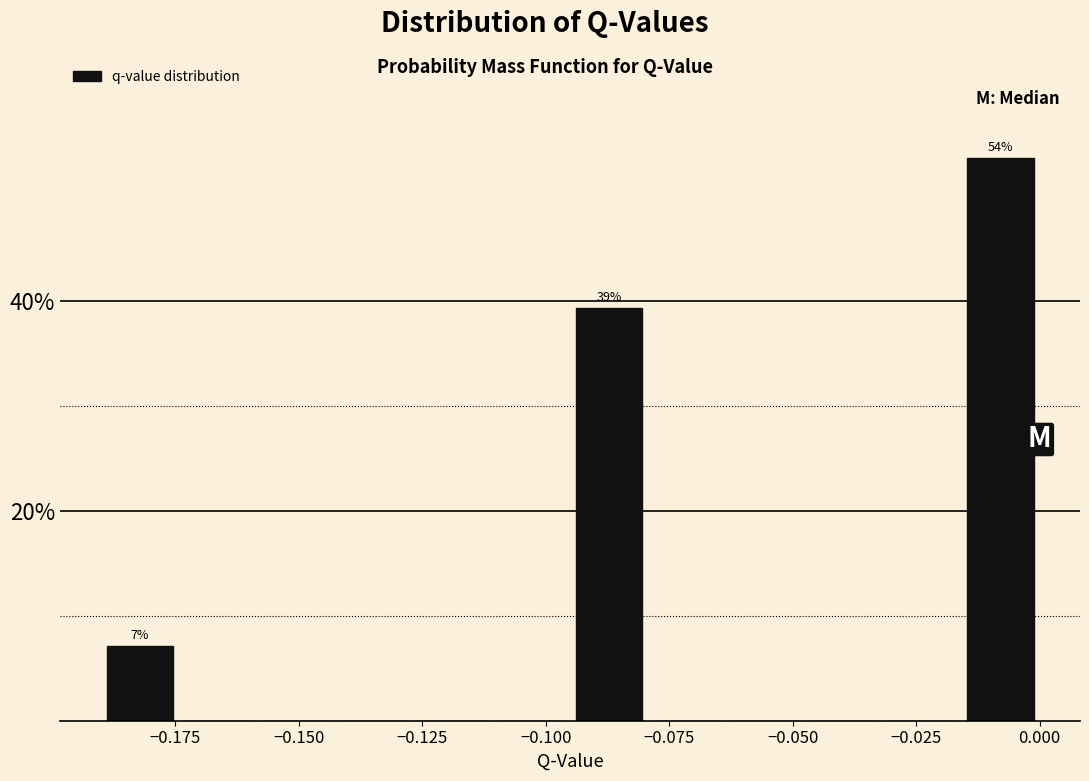

Around what value on the x-axis is the tallest bar? Give the approximate position of its centre, as read against the axis.

-0.010